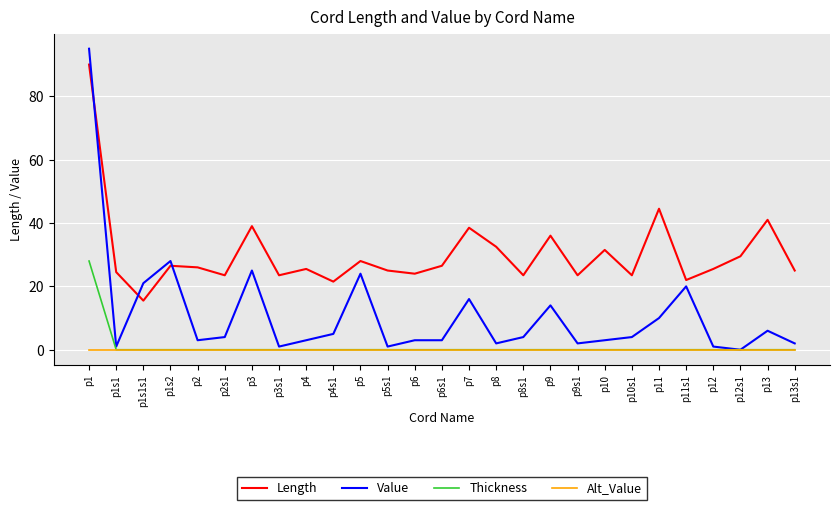

What is the difference between the second highest and minimum values in the Value series?

28.0